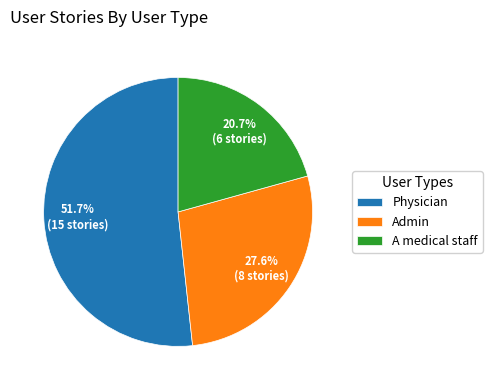

Is Admin the majority of the pie?

No